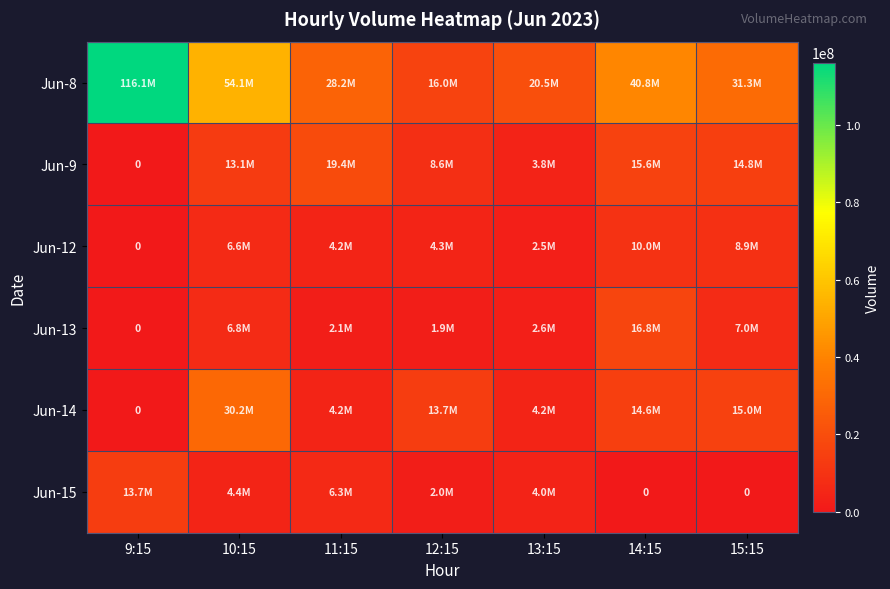

Which series has the largest total across all categories?

Jun-8